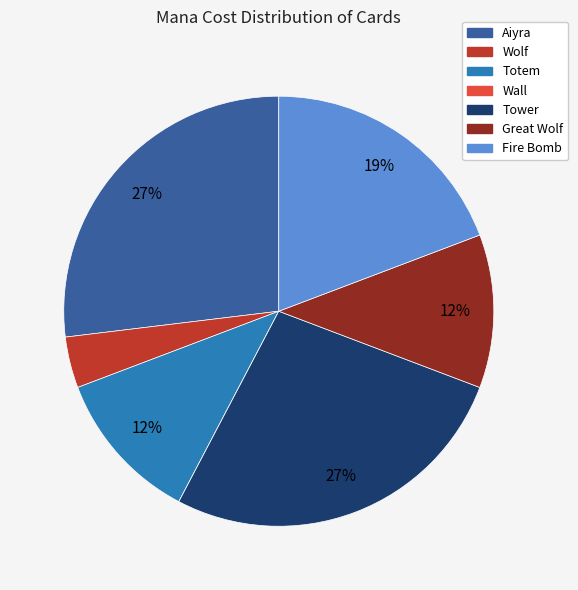

To the nearest percent, what is the average slice percentage?

14%